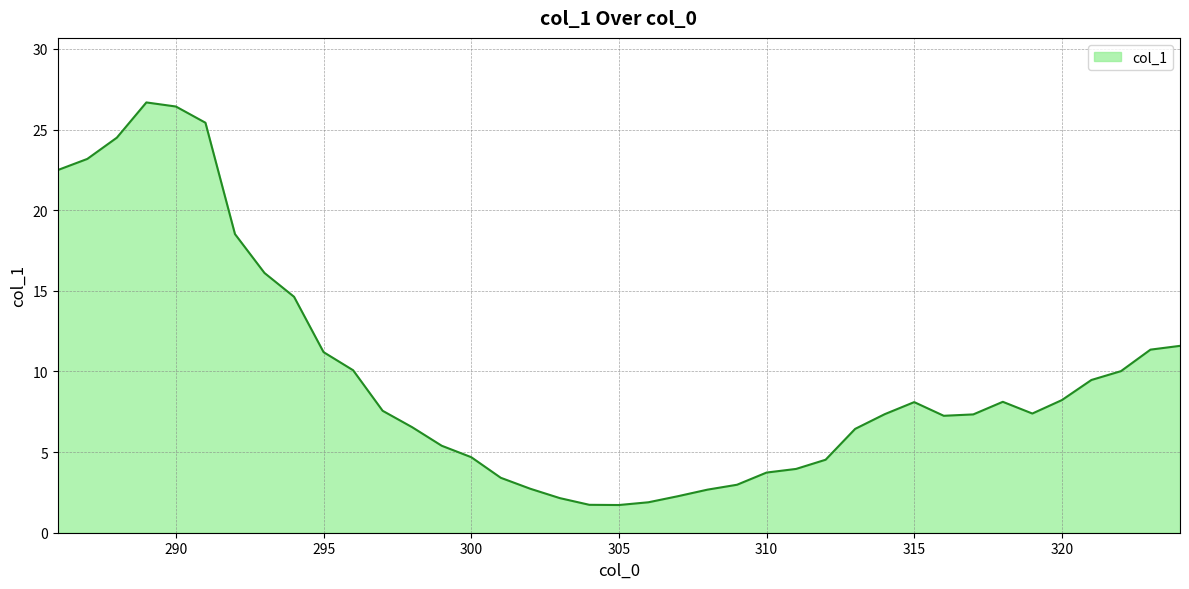

What is the difference between the maximum and minimum values?

25.0